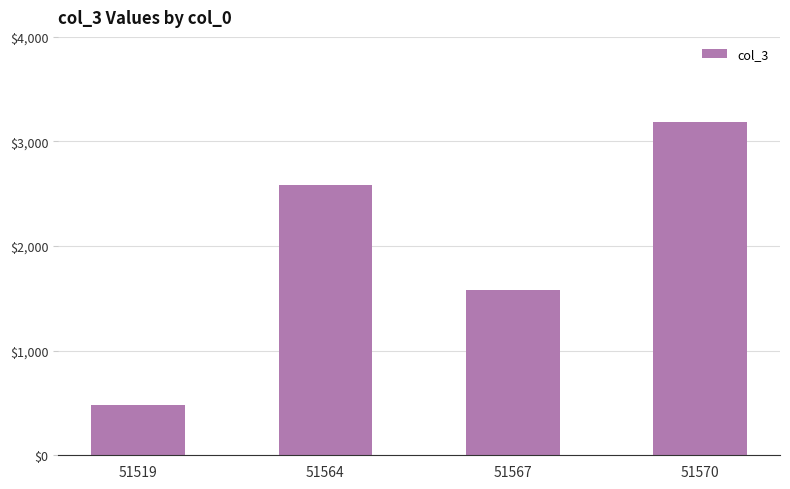

What is the difference between the values at 51519 and 51570?

2710